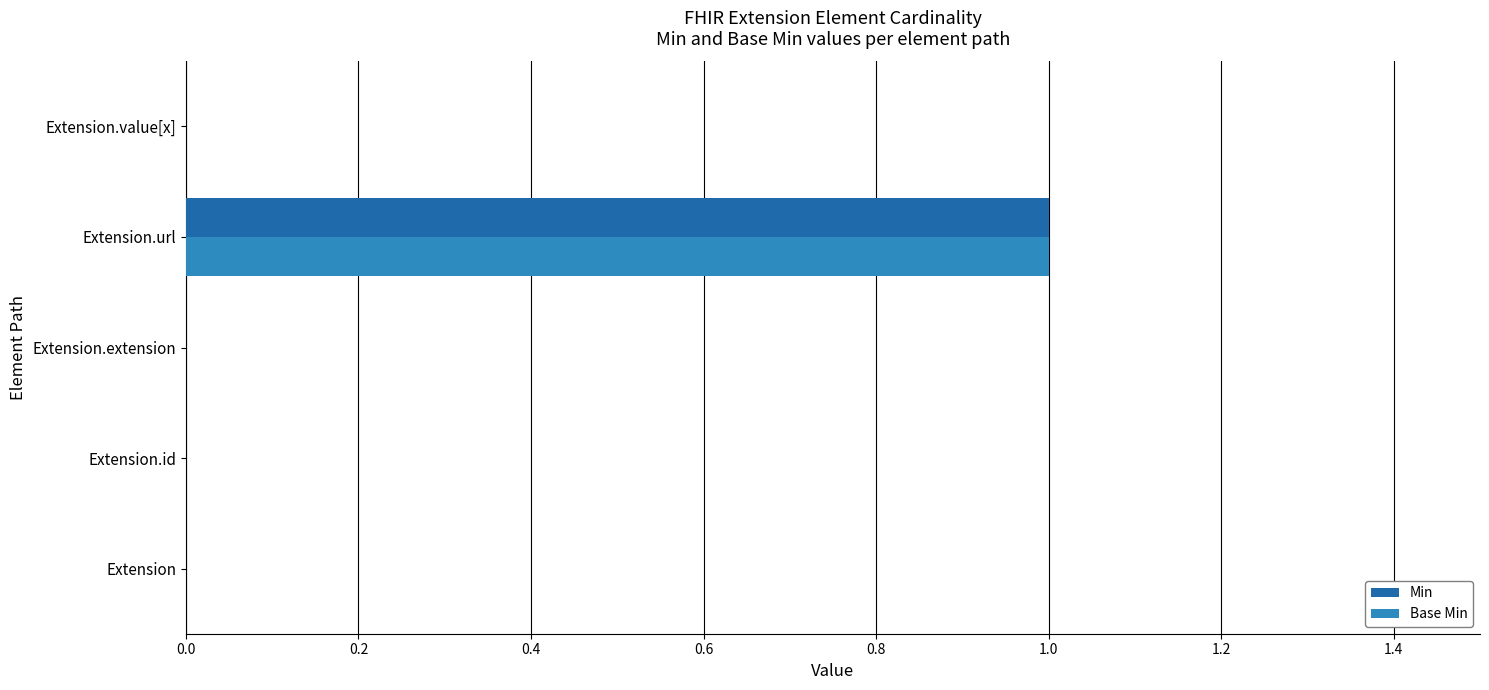

What are all the series names shown in the legend?

Min, Base Min